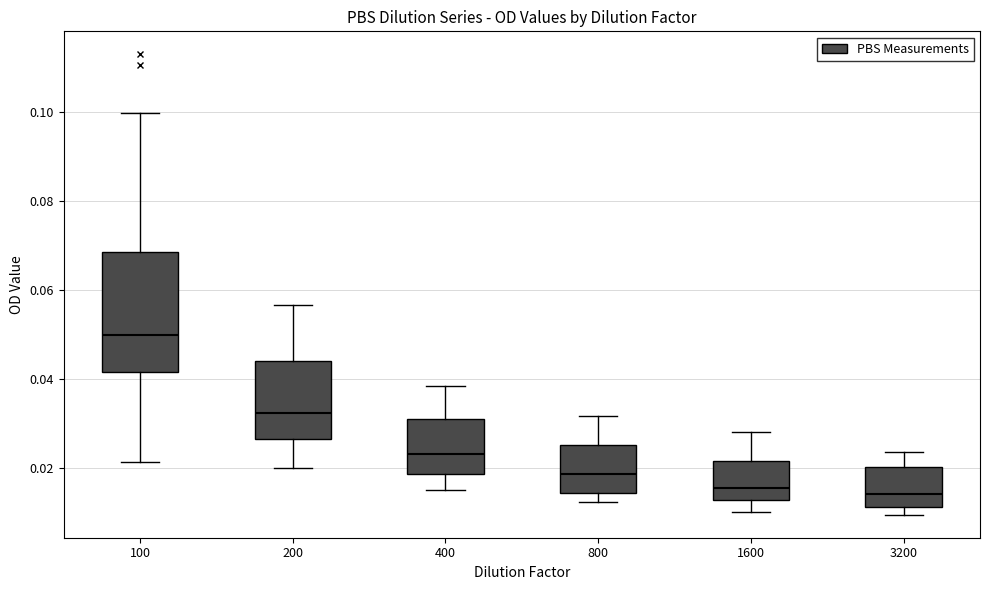

Reading left to right, read every box against the y-axis: the position of its median line, the range the box covers, and the ends of its whiskers. The values are not printed on the chart, so give them approximately, as read against the axis.

100: median 0.050, box 0.042 to 0.068, whiskers 0.022 to 0.100
200: median 0.032, box 0.026 to 0.044, whiskers 0.020 to 0.056
400: median 0.024, box 0.018 to 0.030, whiskers 0.014 to 0.038
800: median 0.018, box 0.014 to 0.026, whiskers 0.012 to 0.032
1600: median 0.016, box 0.012 to 0.022, whiskers 0.010 to 0.028
3200: median 0.014, box 0.012 to 0.020, whiskers 0.010 to 0.024